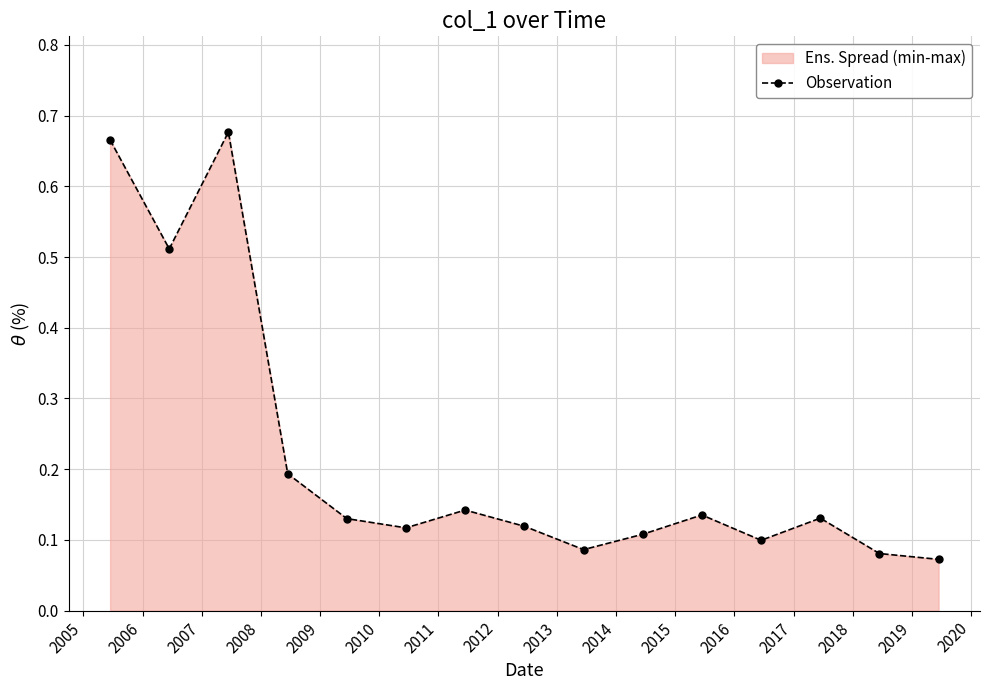

Reading right to left, extract all data points from this chart.

0.1	0.1	0.1	0.1	0.1	0.1	0.1	0.1	0.1	0.1	0.1	0.2	0.7	0.5	0.7